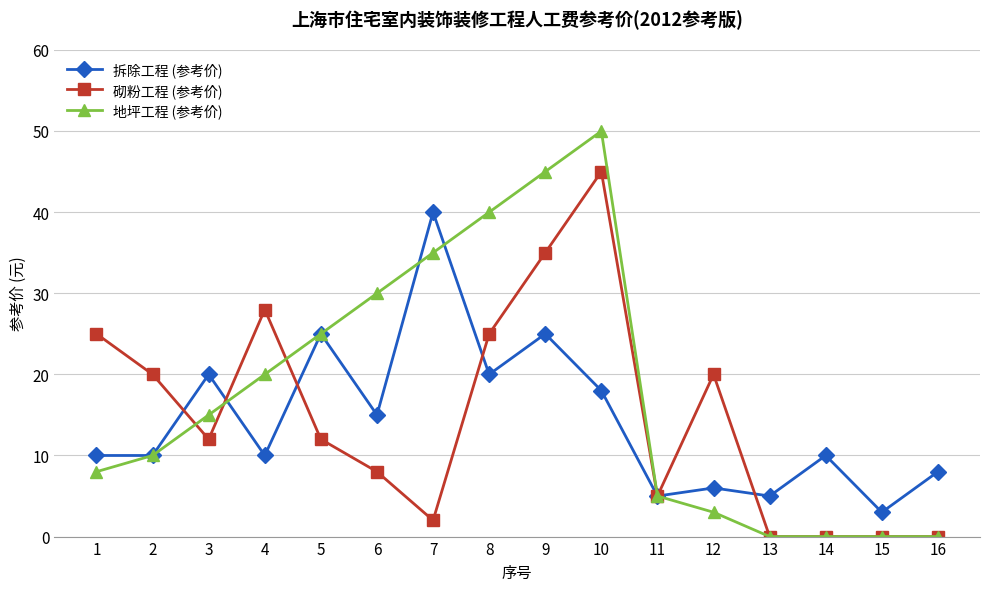

At which label does 砌粉工程 (参考价) first exceed 12?

1